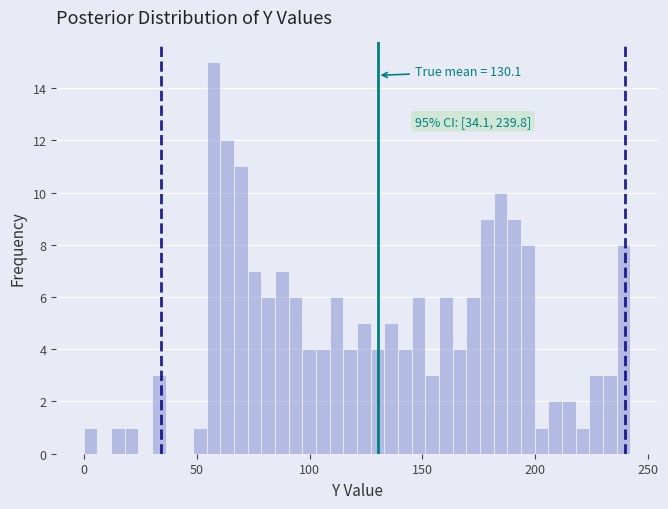

Read against the x-axis, roughly where is the centre of the tallest bar?

55